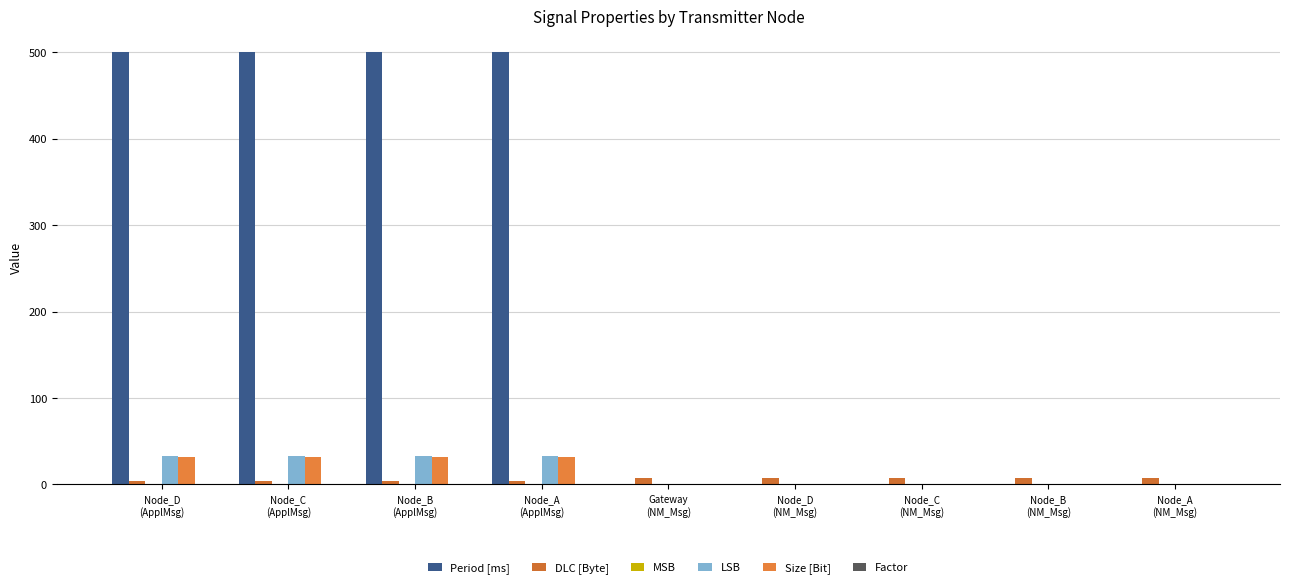

How many data points in Size [Bit] are above 0?

4